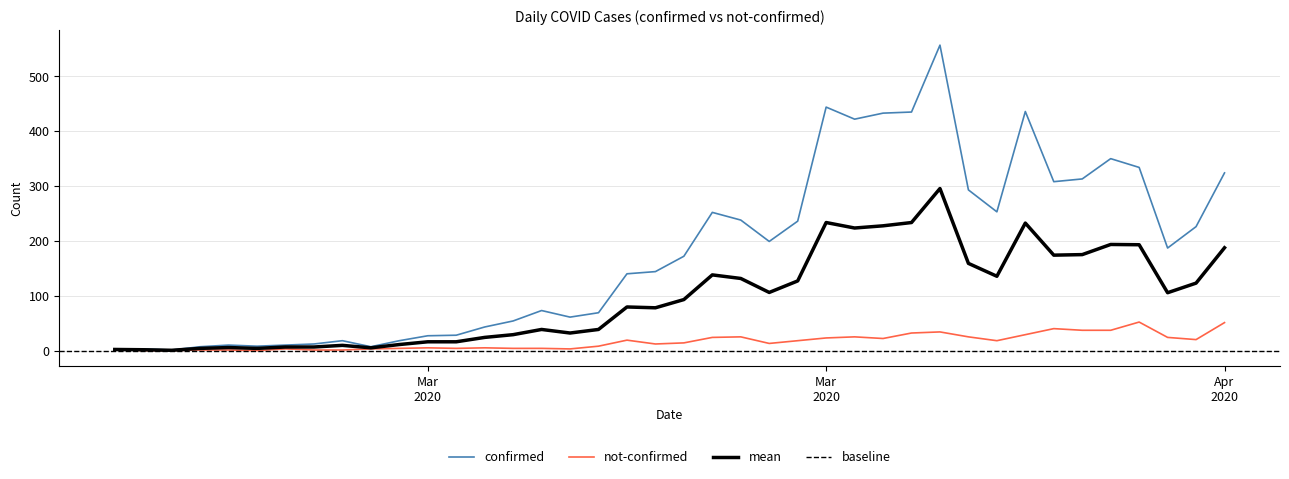

Between 2020-03-09 and 2020-03-20, which series saw the biggest shift?

confirmed